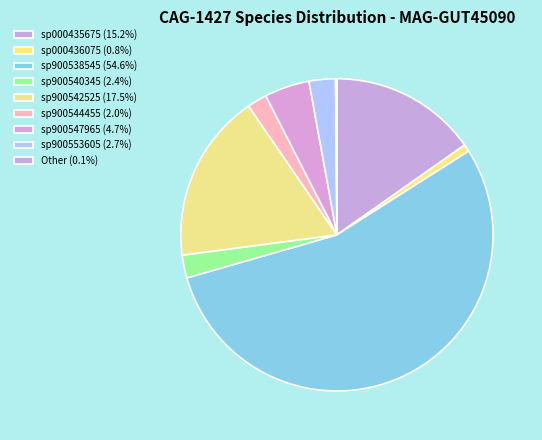

Which category has the biggest portion of the pie?

sp900538545